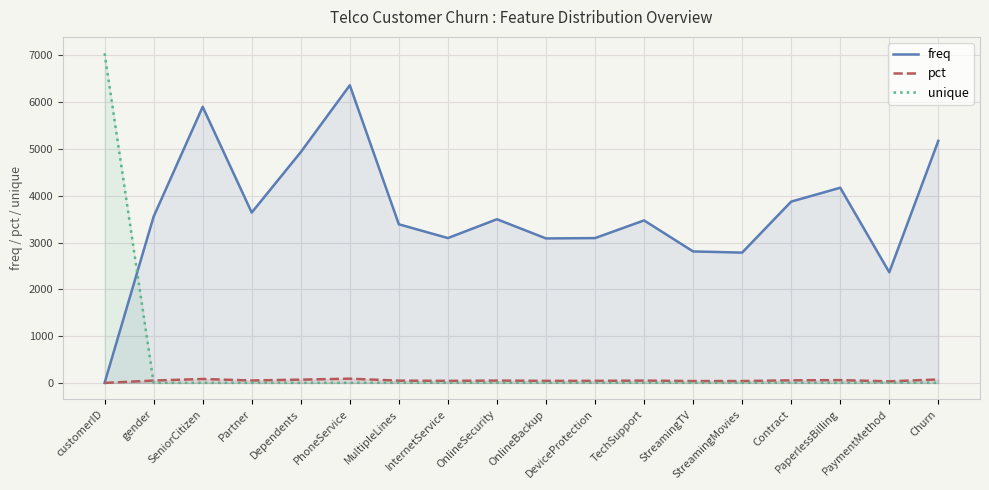

What is the sum of the pct values at customerID and StreamingMovies?

39.5